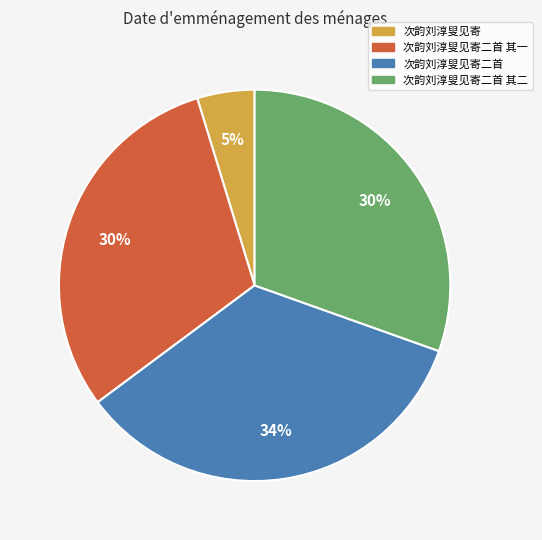

Does any single category account for the majority?

No